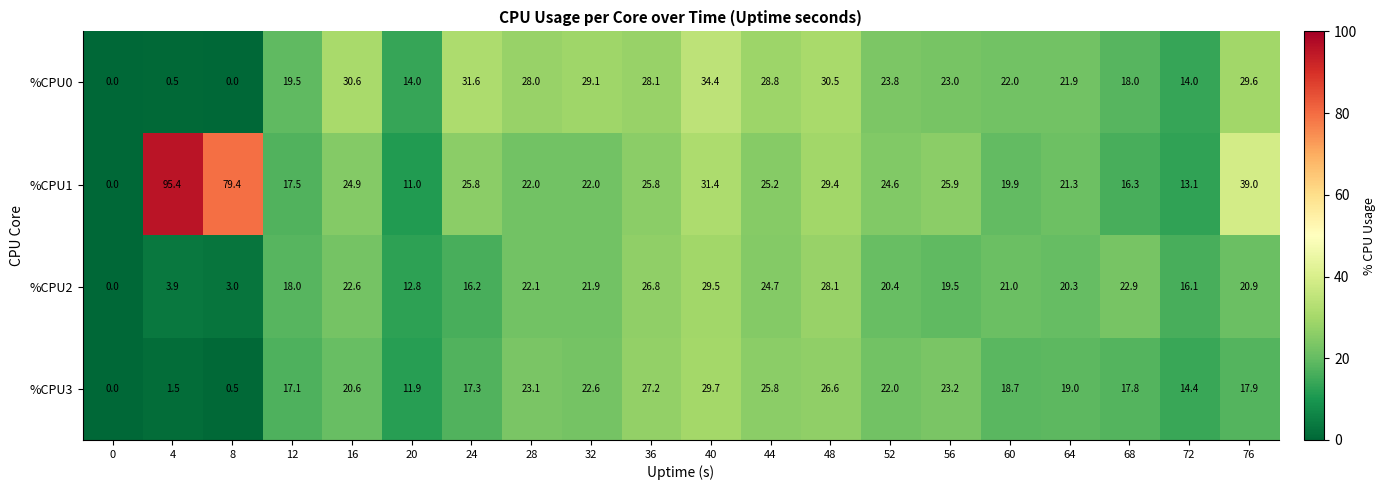

Is it true that %CPU1 equals 14.6 at 24?

False